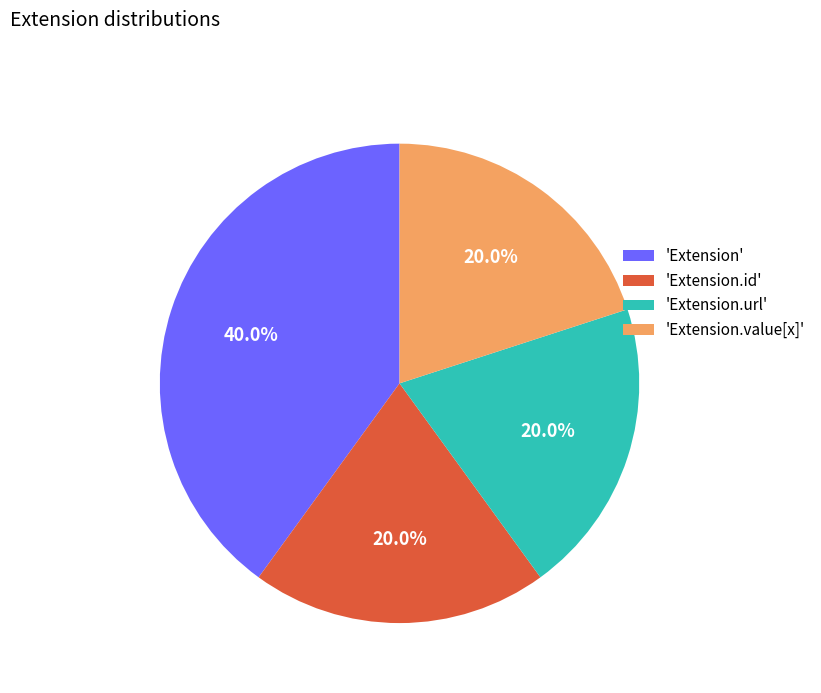

What is the largest slice in the pie chart?

'Extension'